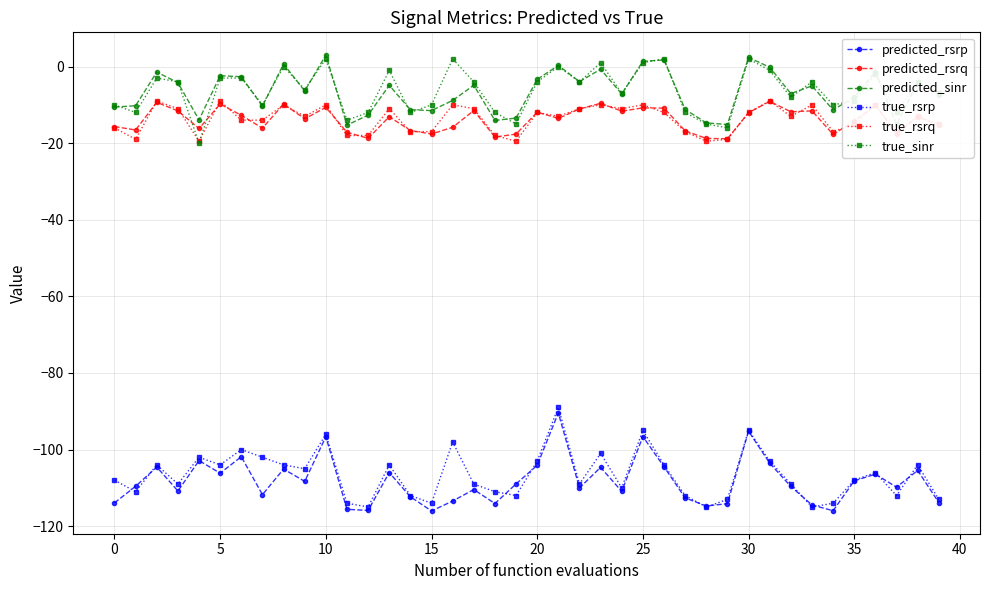

True or false: predicted_rsrp and predicted_sinr cross at least once.

False